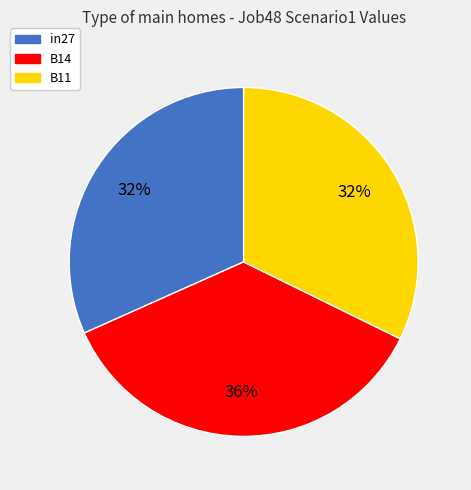

To the nearest percent, what portion does B14 represent?

36%